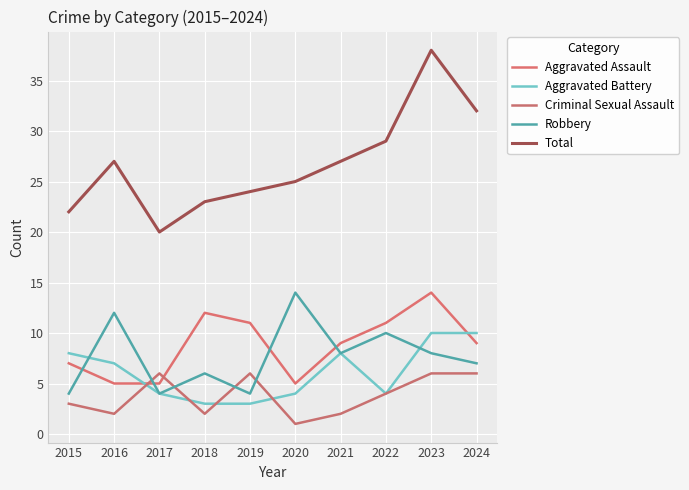

What is the average value of the Aggravated Assault series?

9